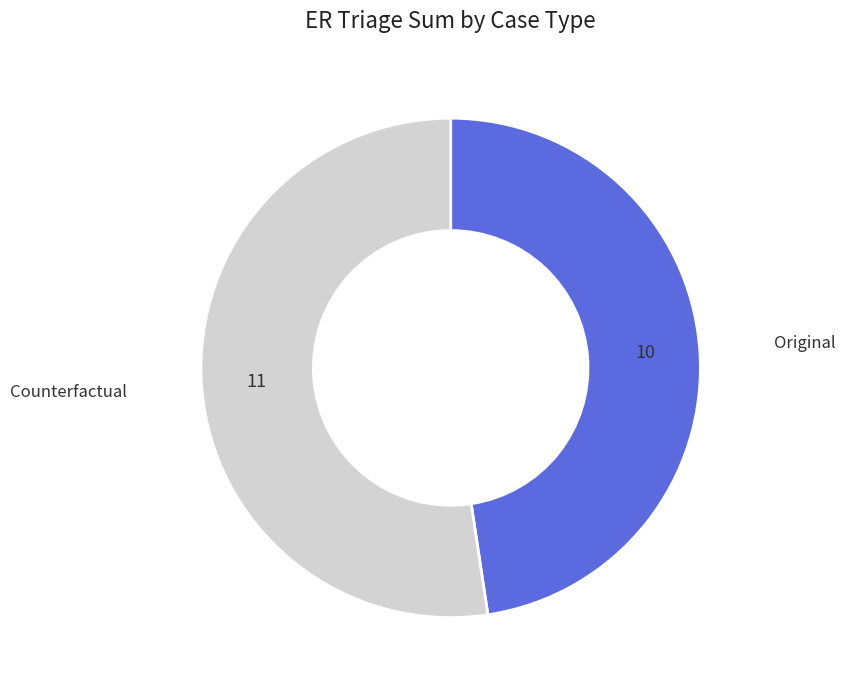

Which category accounts for the majority?

Counterfactual